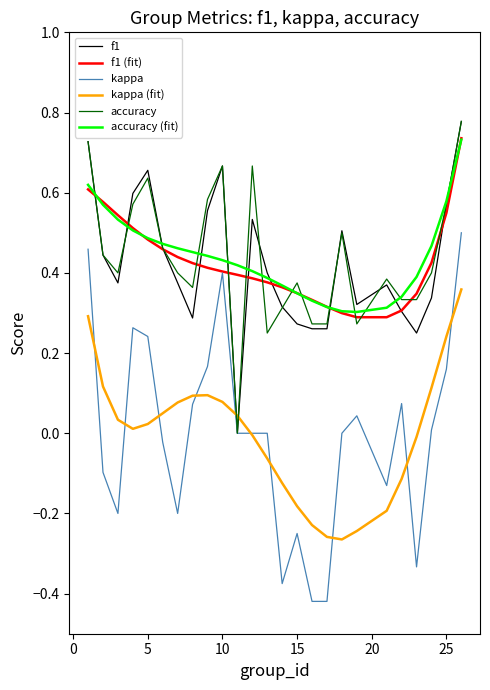

Is this an area chart (filled region under the line)?

No